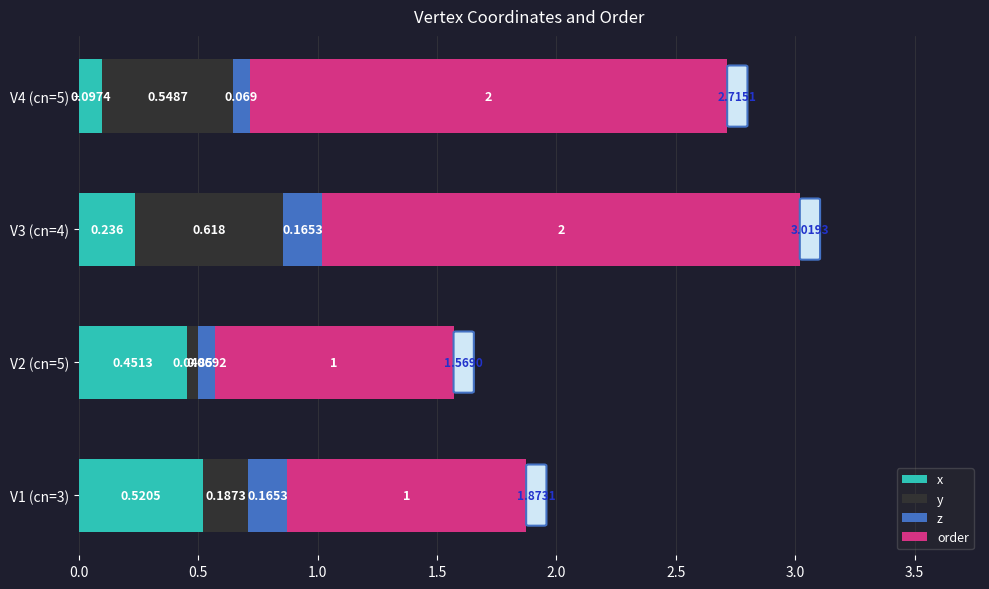

Count the number of categories in the chart.

4